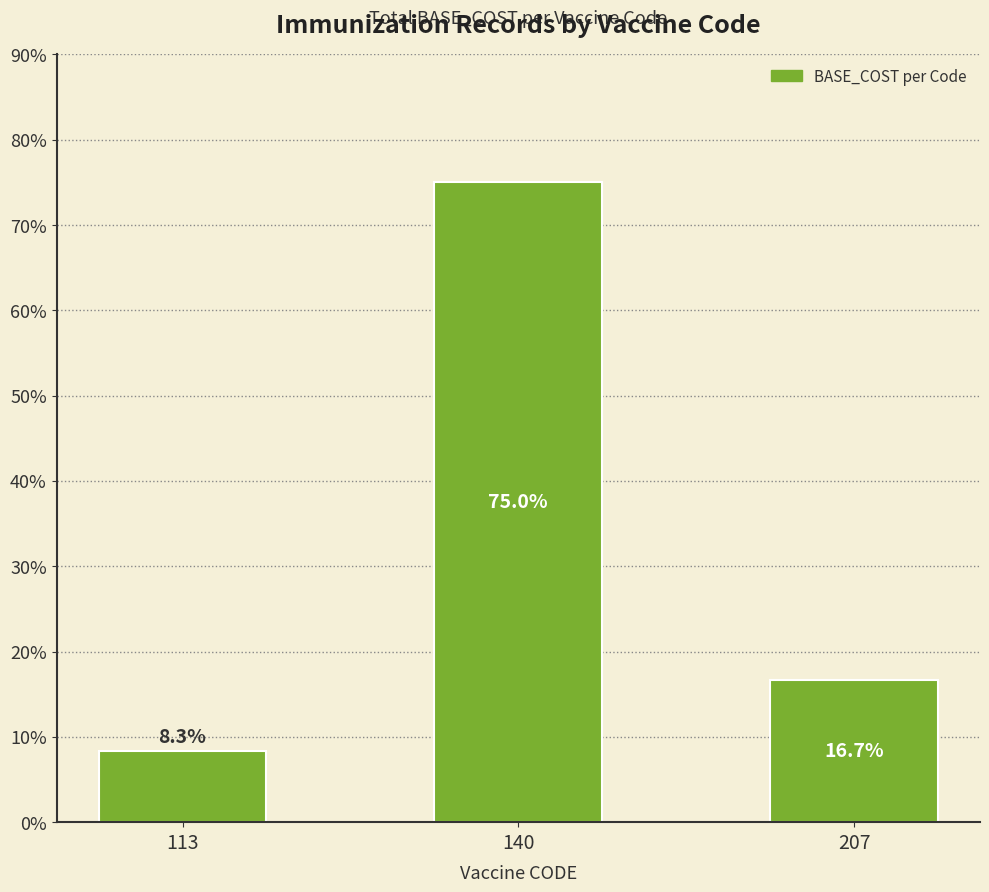

The value at 113 is 8.3. True or false?

True